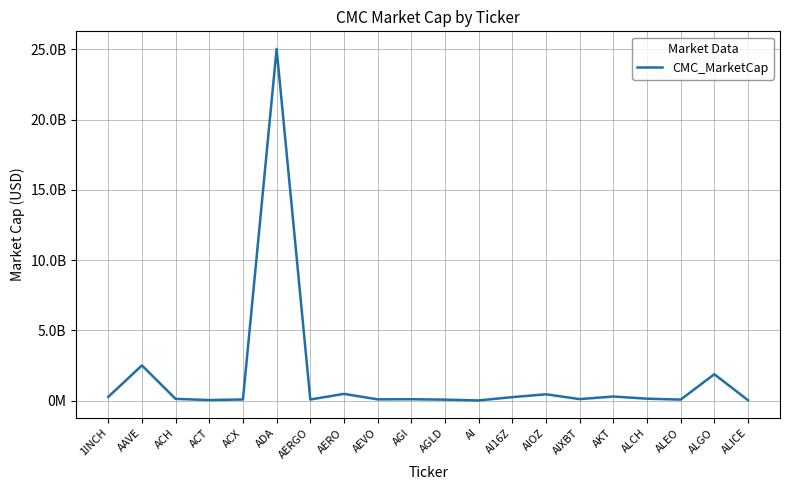

What is the approximate value at ALCH, to the nearest 50?

147710900